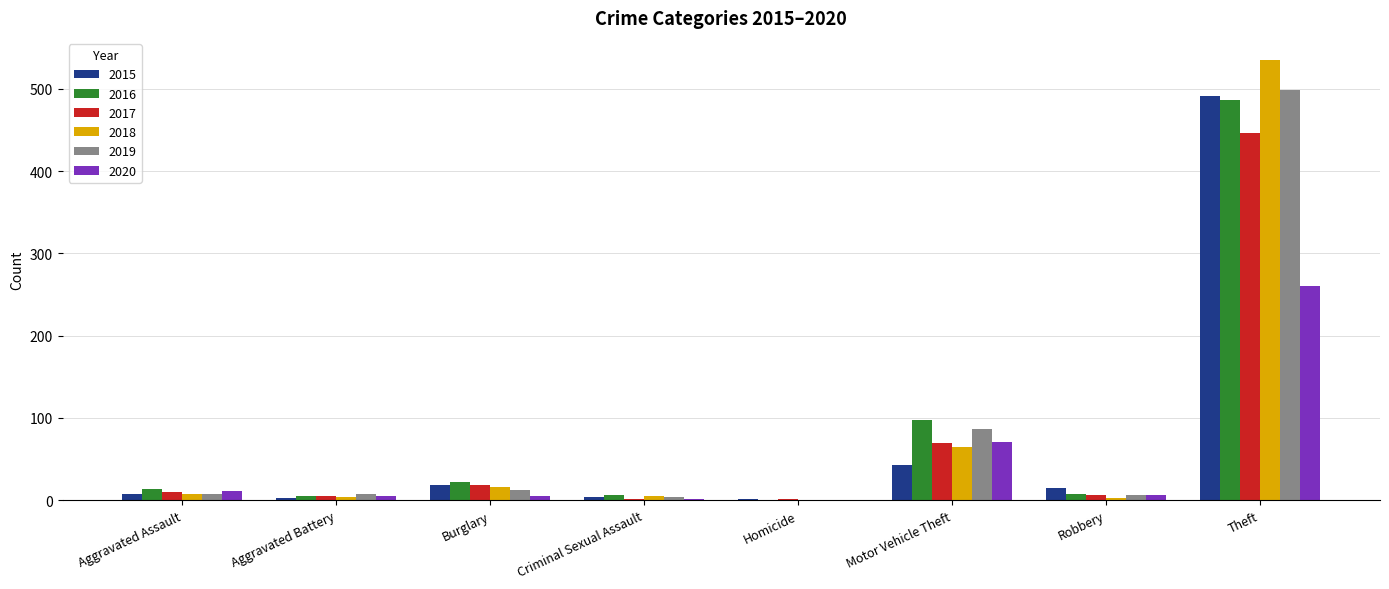

Count the number of categories in the chart.

8